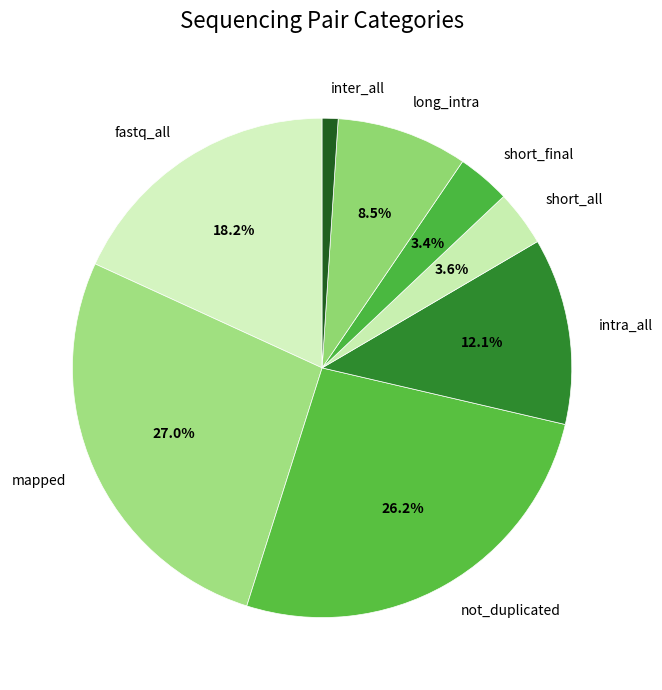

Is fastq_all the majority of the pie?

No